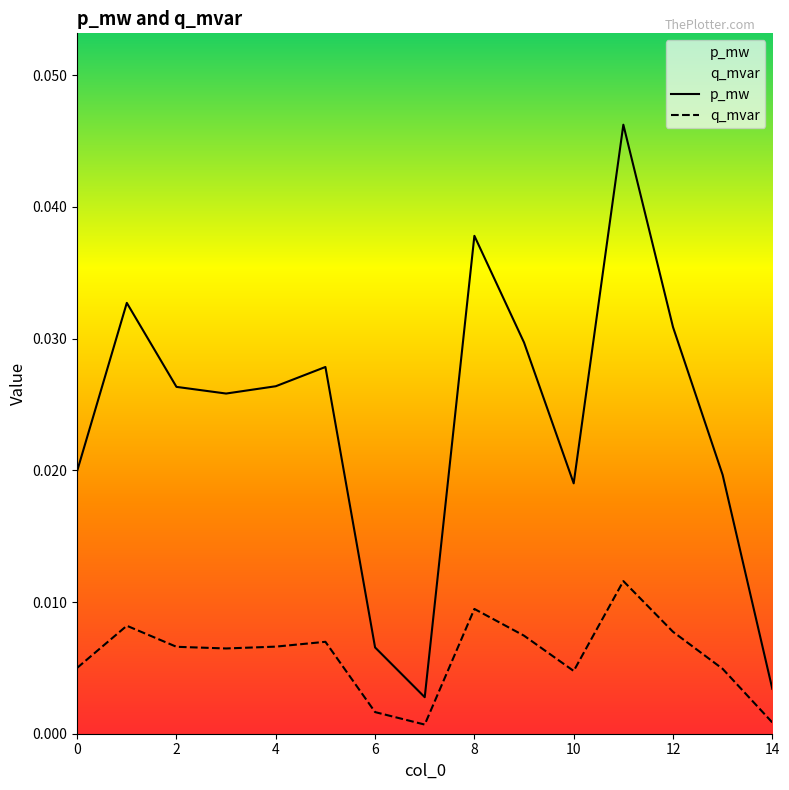

Is it true that q_mvar equals 0.0 at 7?

False